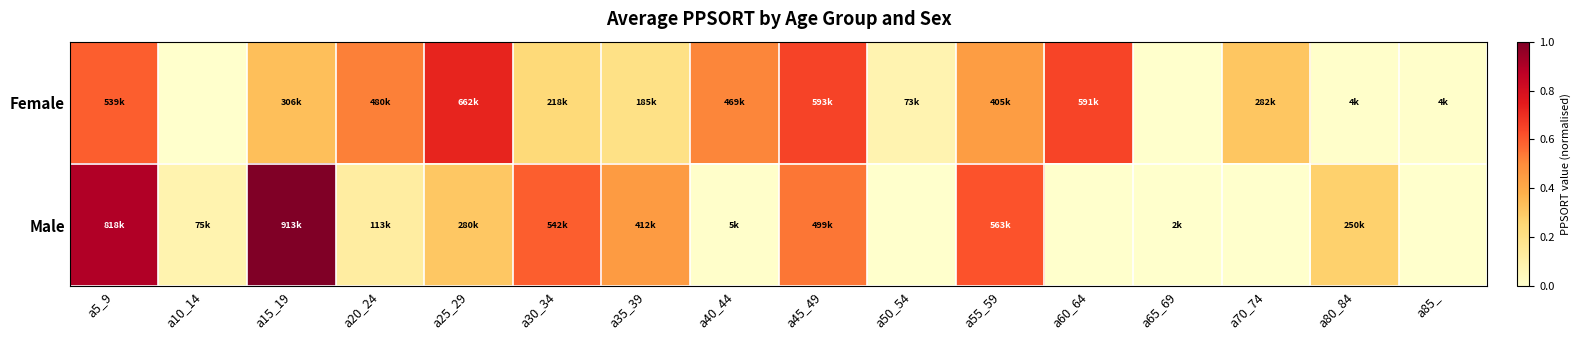

At a30_34, list the series in order from smallest to largest.

Female, Male